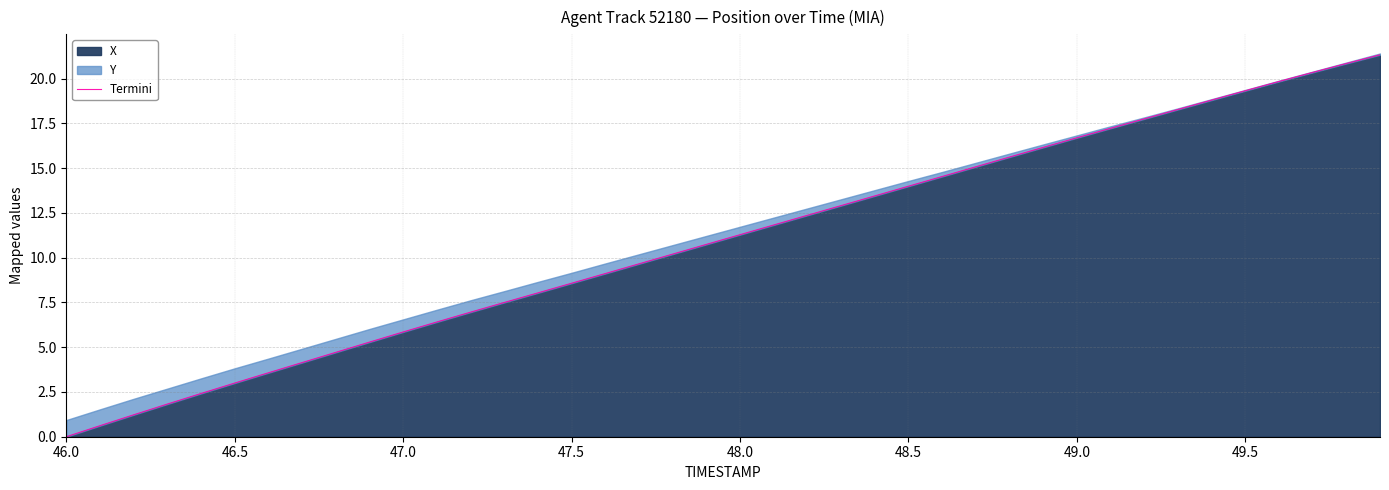

Which label corresponds to the smallest value in the chart?

46.0